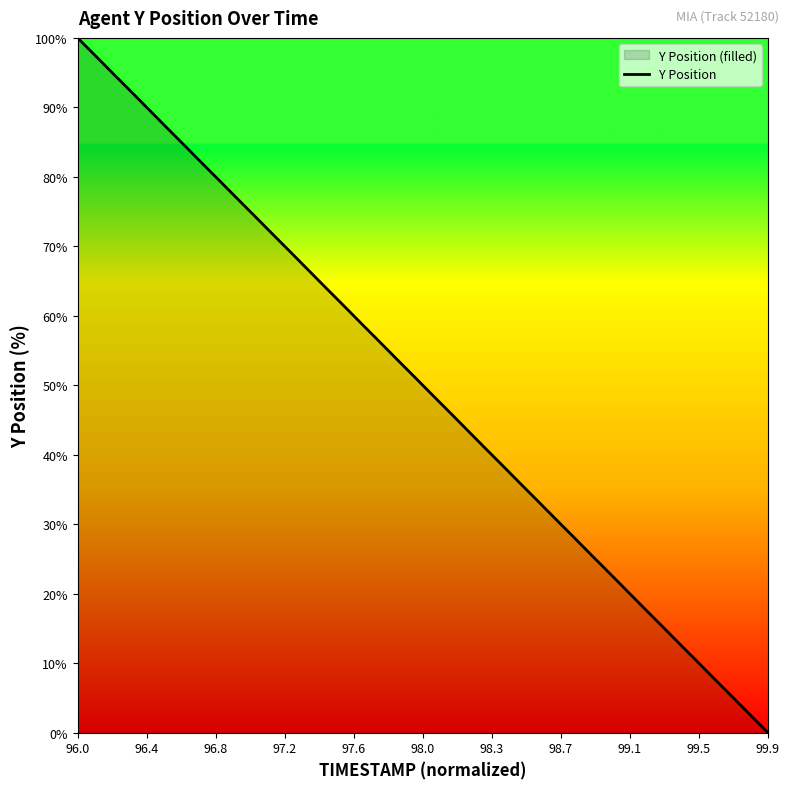

What is the difference between the maximum and minimum values?

100.0